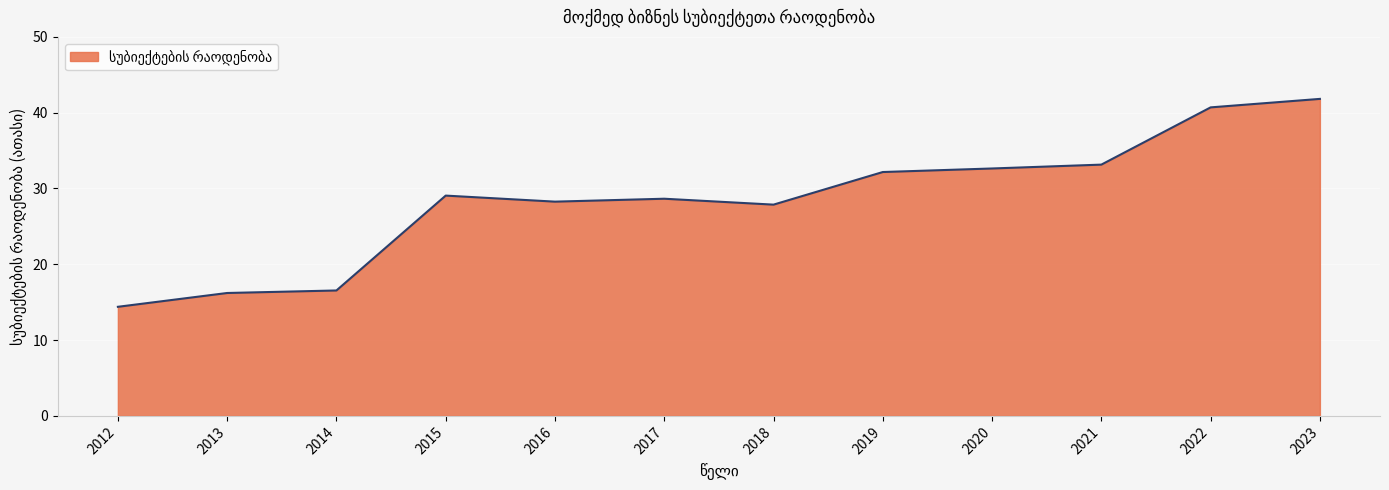

What is the difference between the values at 2018 and 2021?

5.3